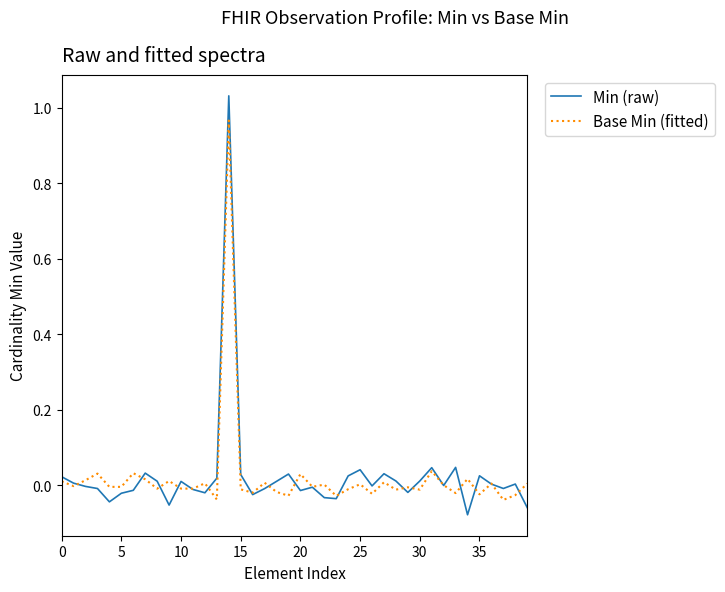

Which series has the largest range (max minus min)?

Min (raw)